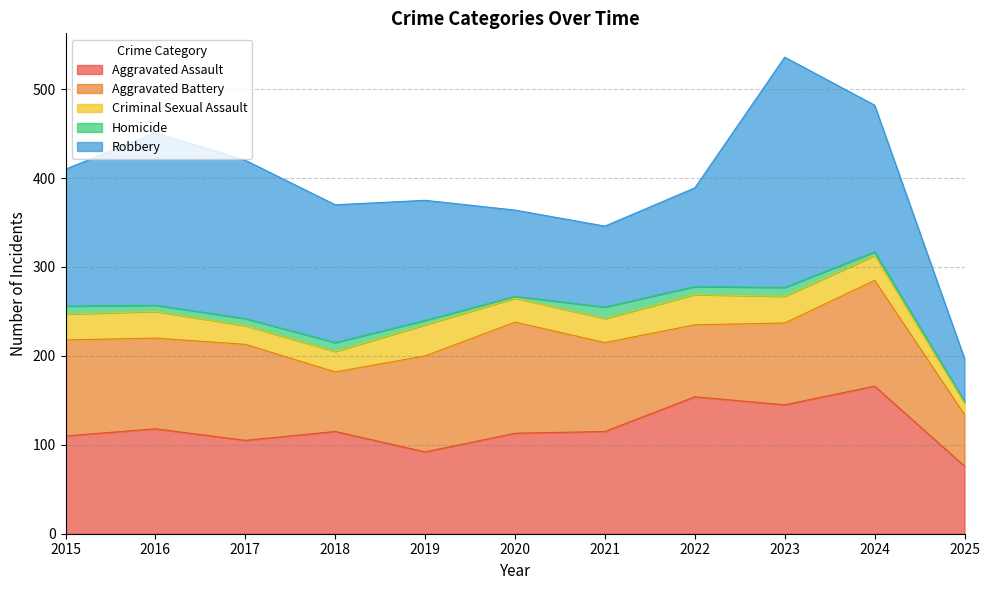

The value of Criminal Sexual Assault at 2020 is 27. True or false?

True